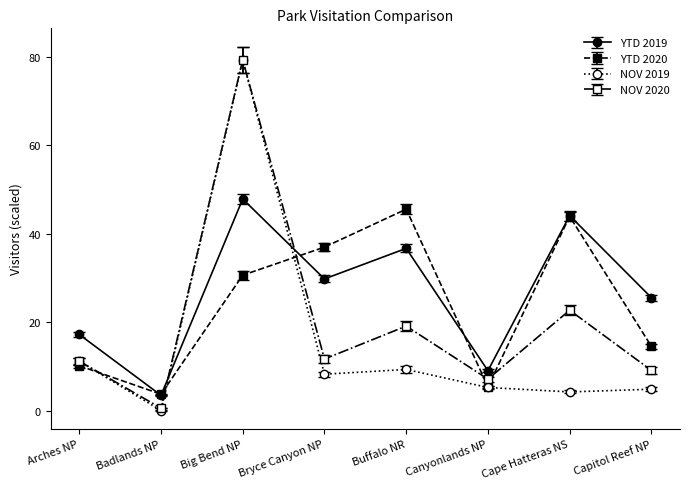

How many data points does each series have?

8